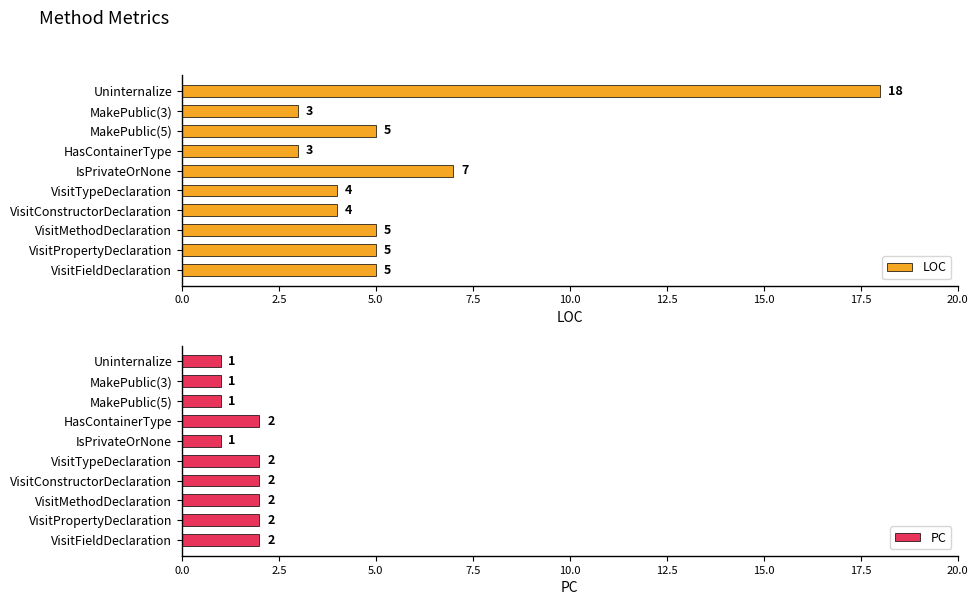

The LOC series shows 3 at 20.0. True or false?

False